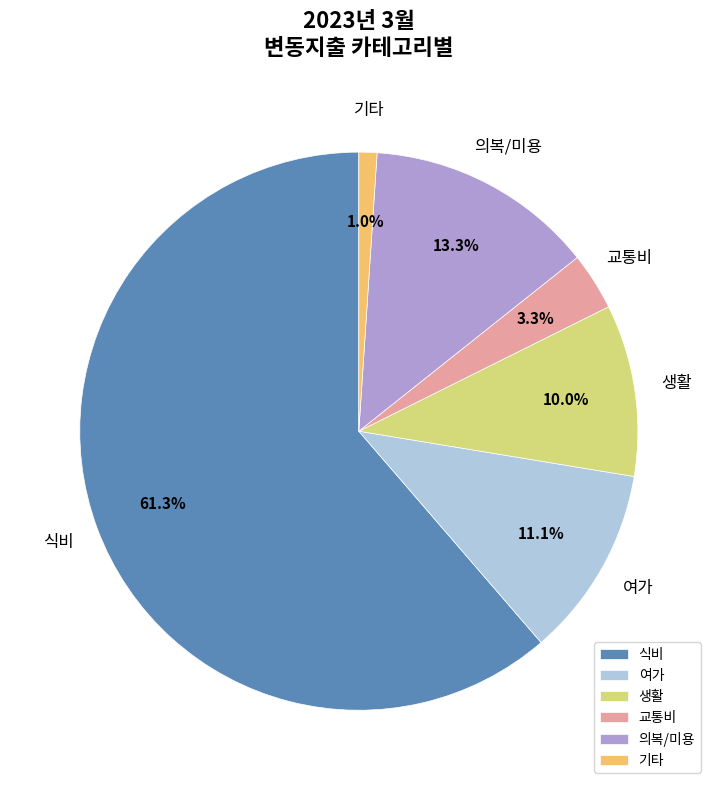

Do 교통비 and 기타 together represent more than half of the pie?

No